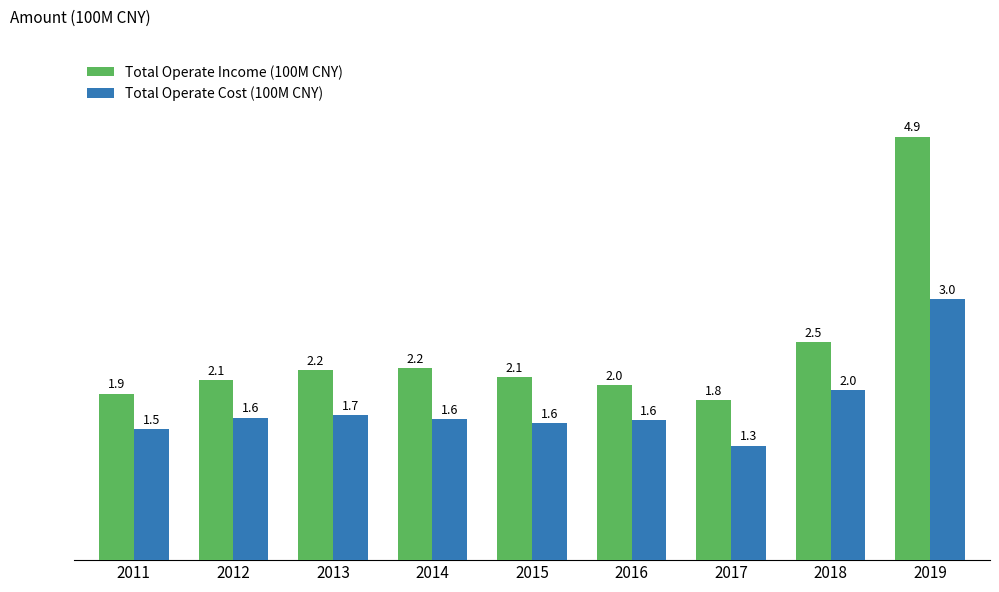

What are all the series names shown in the legend?

Total Operate Income (100M CNY), Total Operate Cost (100M CNY)